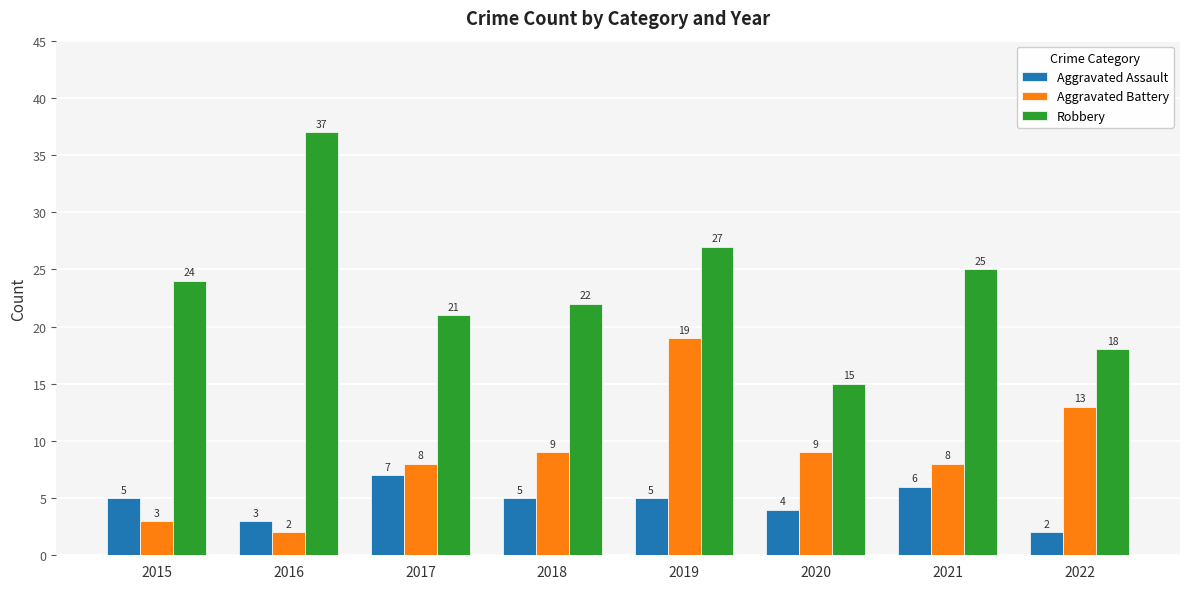

Where is Aggravated Assault nearest to the value 4?

2020